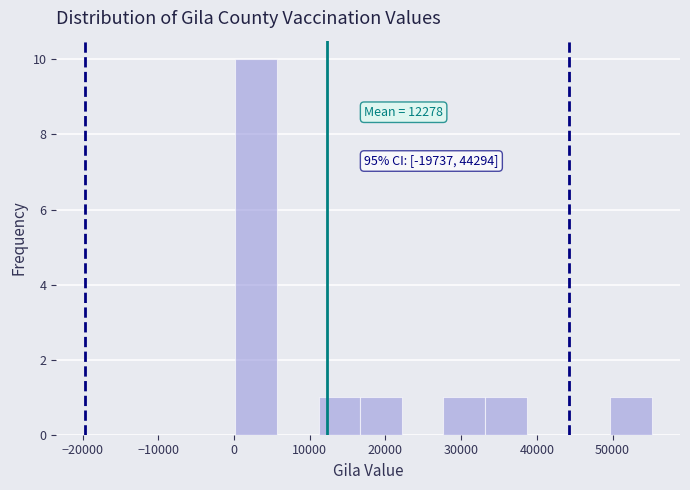

Which range on the x-axis has the tallest bar?

0 to 6000